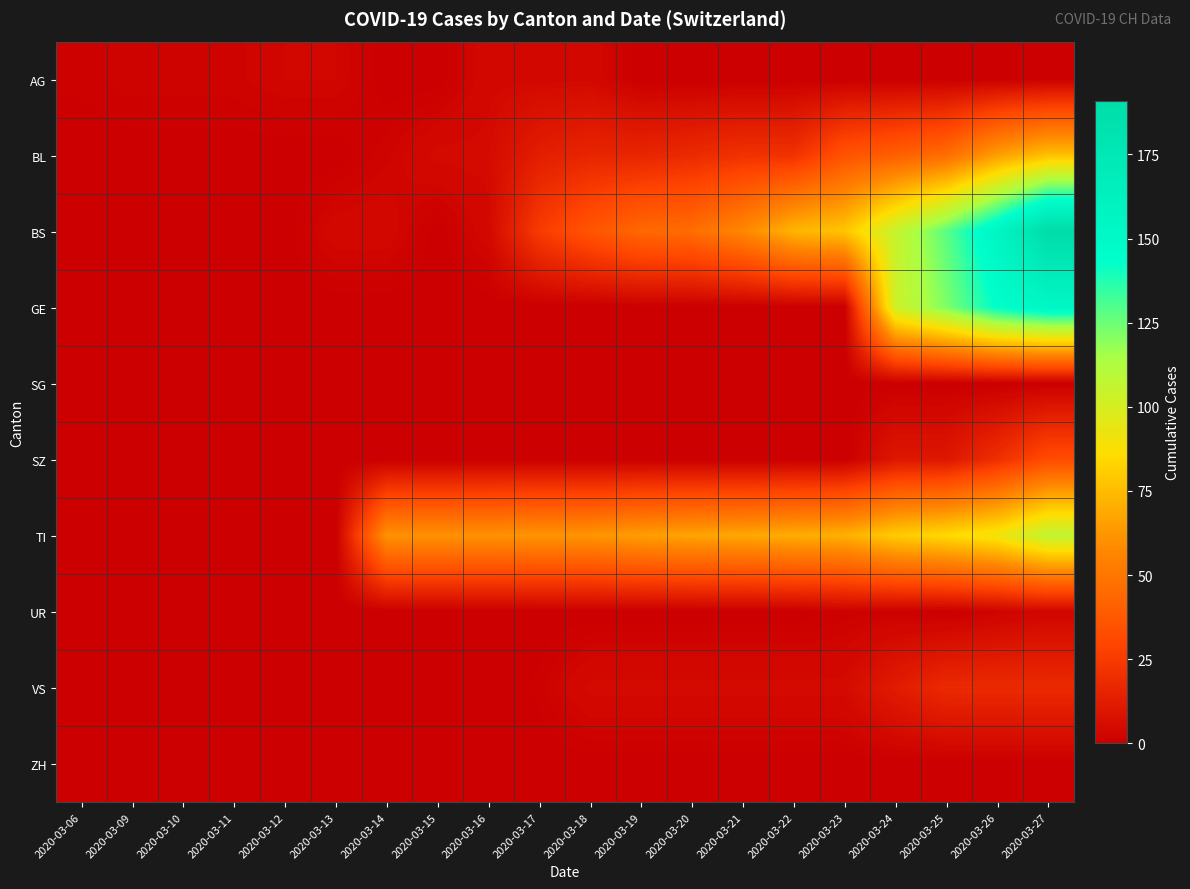

Between 2020-03-13 and 2020-03-11, which is larger?

2020-03-13